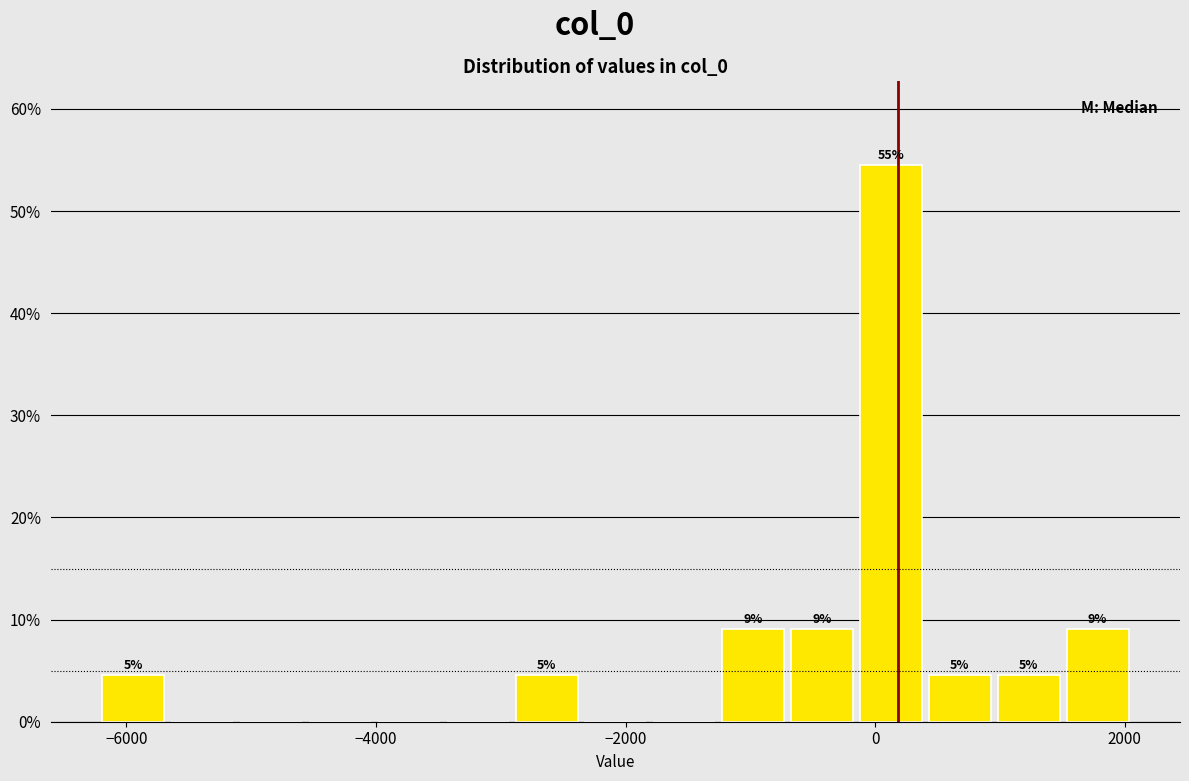

Read against the x-axis, roughly where is the centre of the tallest bar?

200